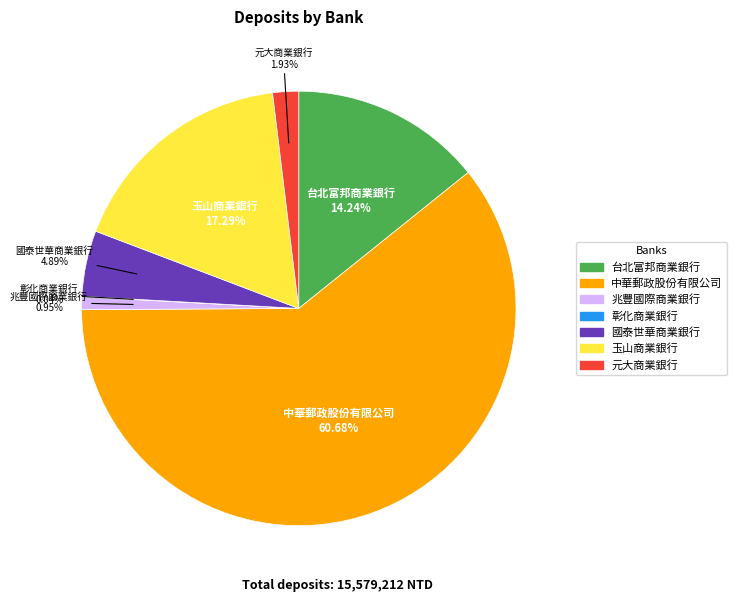

Which has a higher value, 兆豐國際商業銀行 or 國泰世華商業銀行?

國泰世華商業銀行